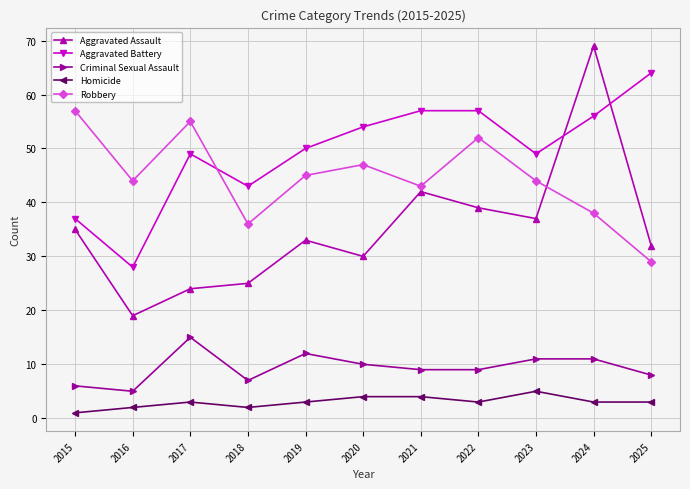

After their last crossing, which series has the higher values: Robbery or Aggravated Assault?

Aggravated Assault